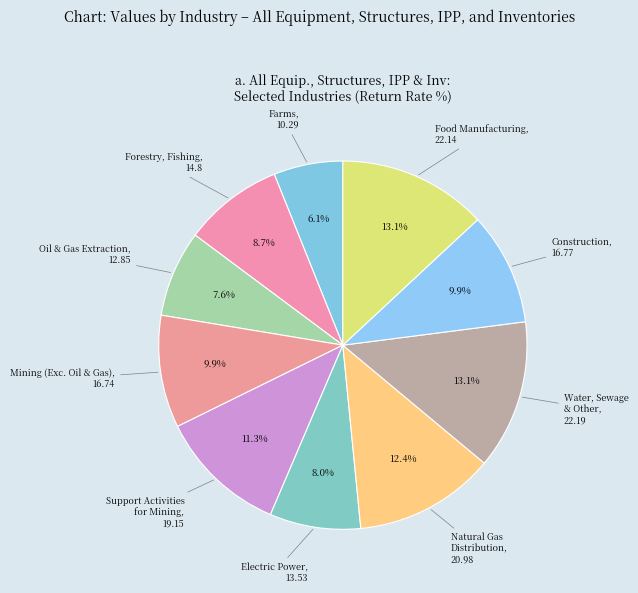

To the nearest percent, what percentage of the pie is Food Manufacturing?

13%